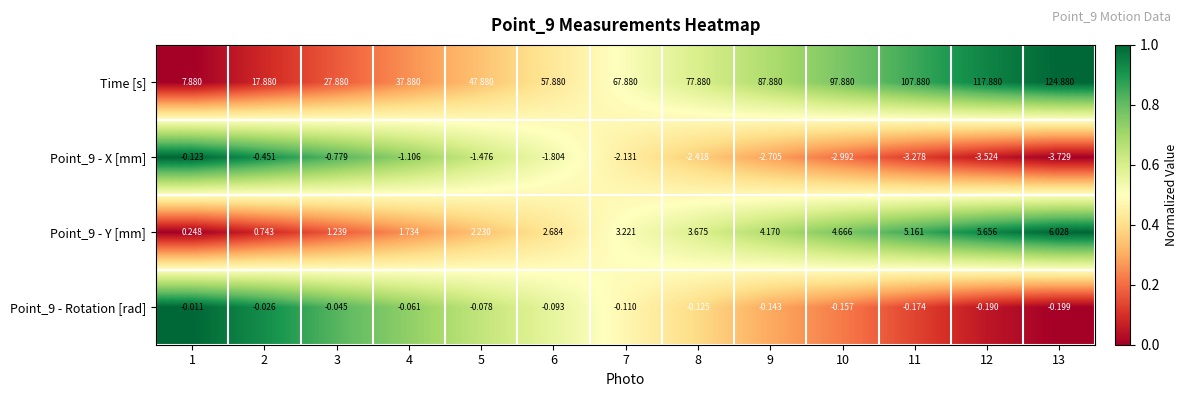

Which series changed the most between 11 and 13?

Time [s]